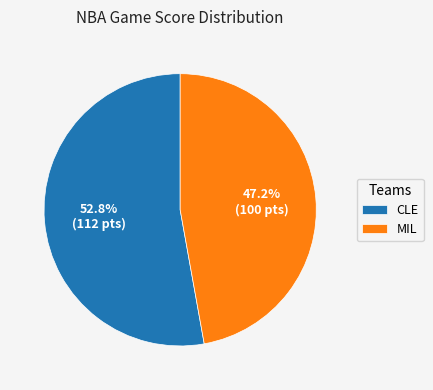

Rank the categories by value from highest to lowest.

CLE, MIL